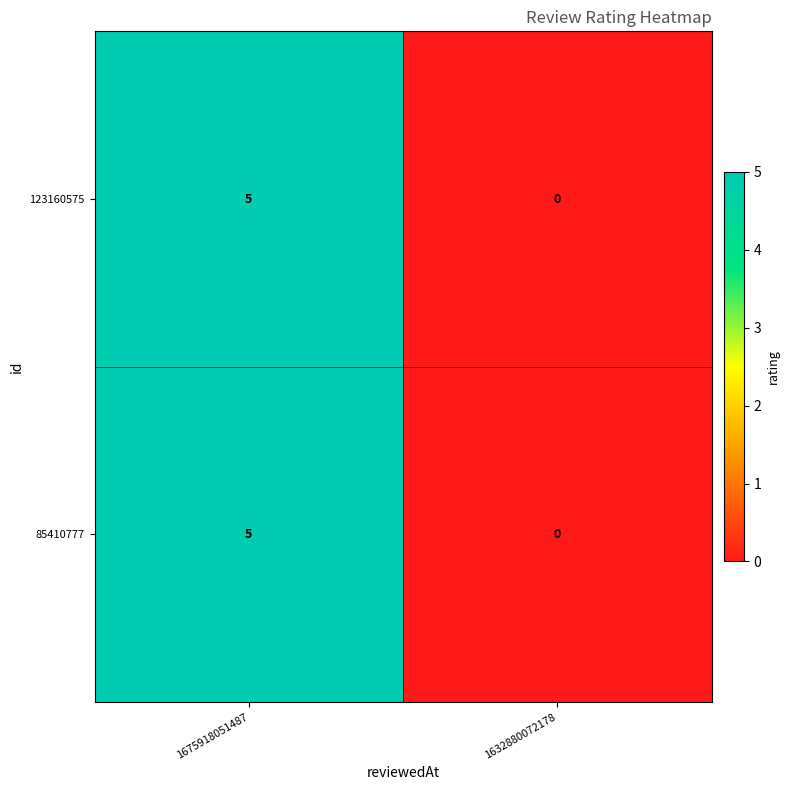

What is the sum of all 85410777 values?

5